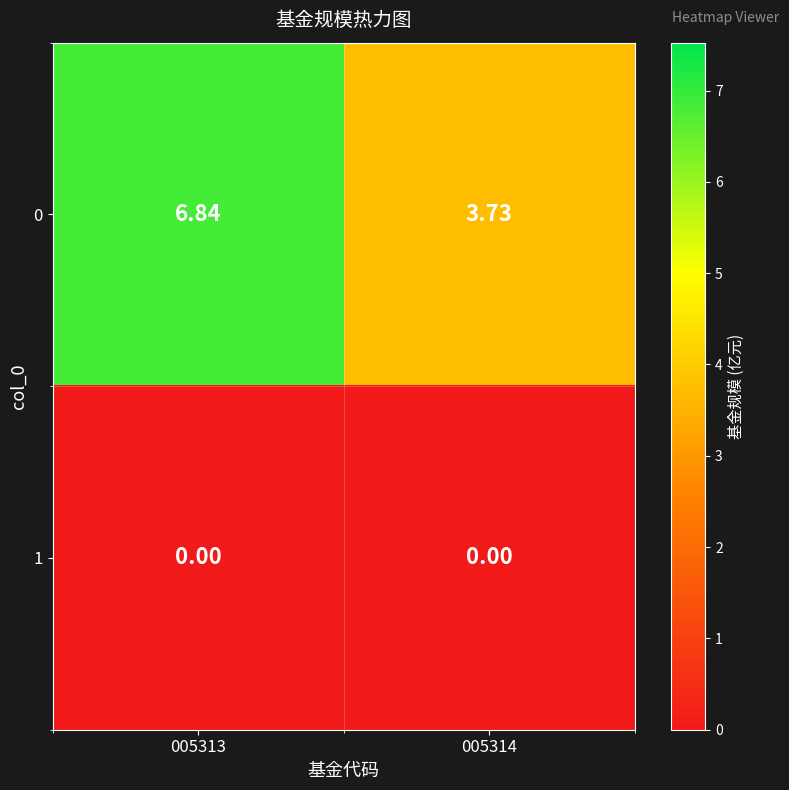

How many values in the 0 series are below 6?

1